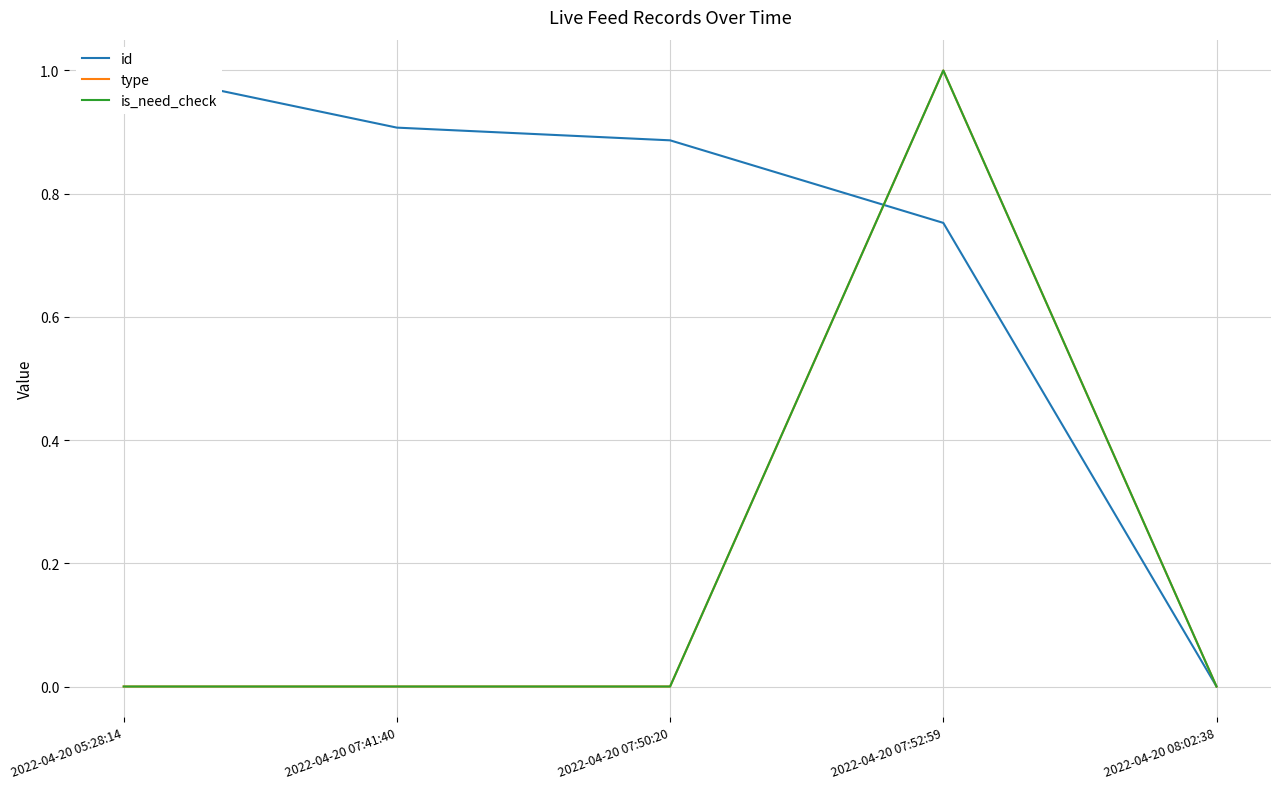

How many series are shown in this chart?

3